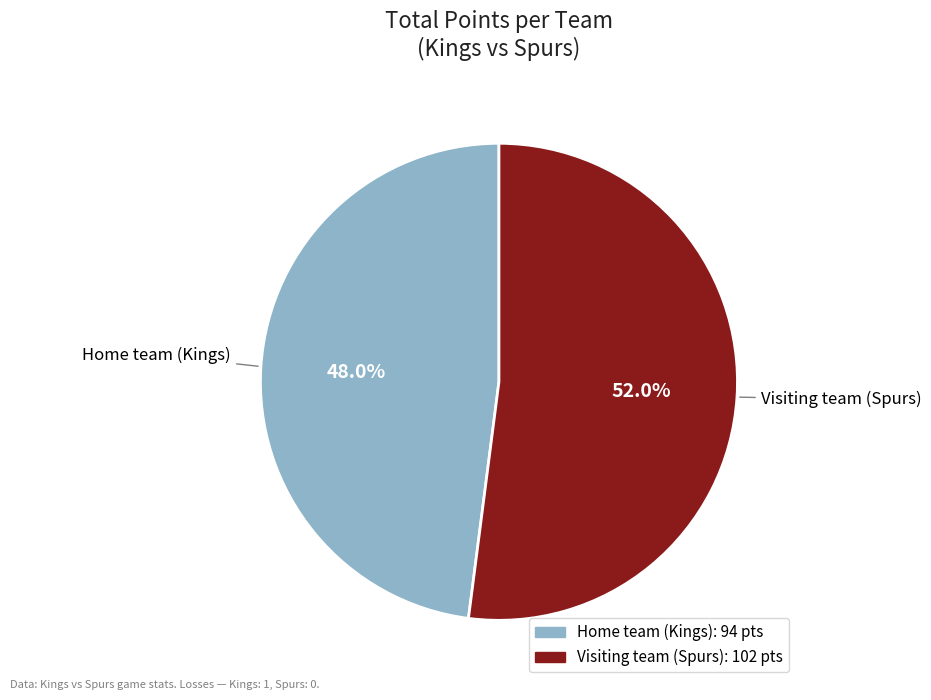

What is the smallest slice in the pie chart?

Home team (Kings)